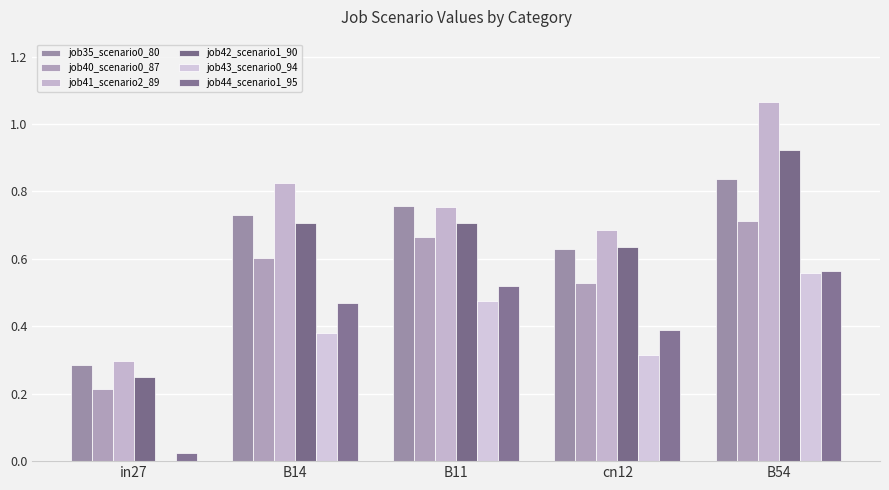

What is the spread (max minus min) of values at cn12?

0.4